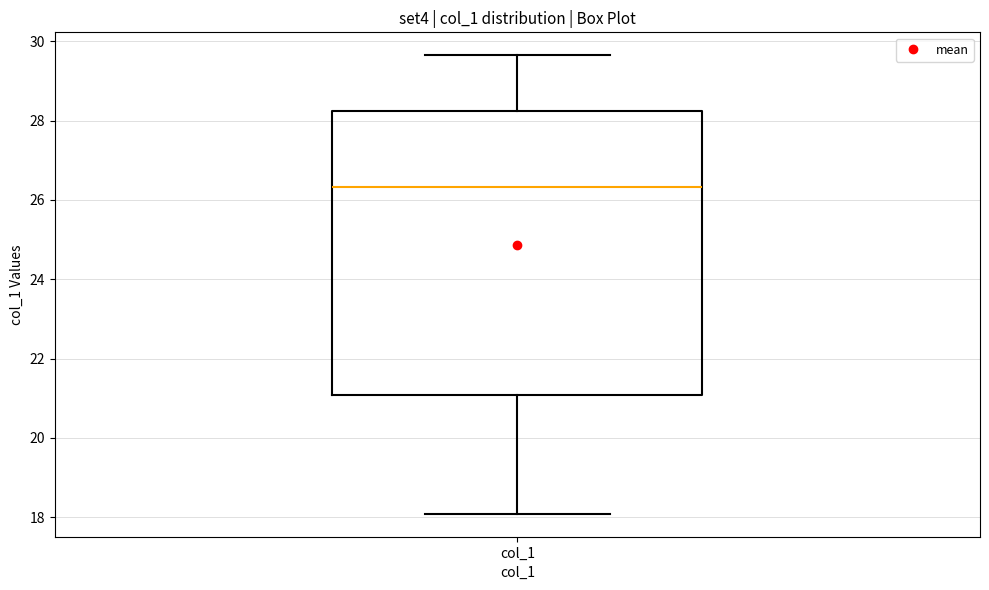

Read this box plot against the y-axis: the position of the median line, the range covered by the box, and the ends of both whiskers. The values are not printed on the chart, so give them approximately, as read against the axis.

median 26.4, box 21.0 to 28.2, whiskers 18.0 to 29.6